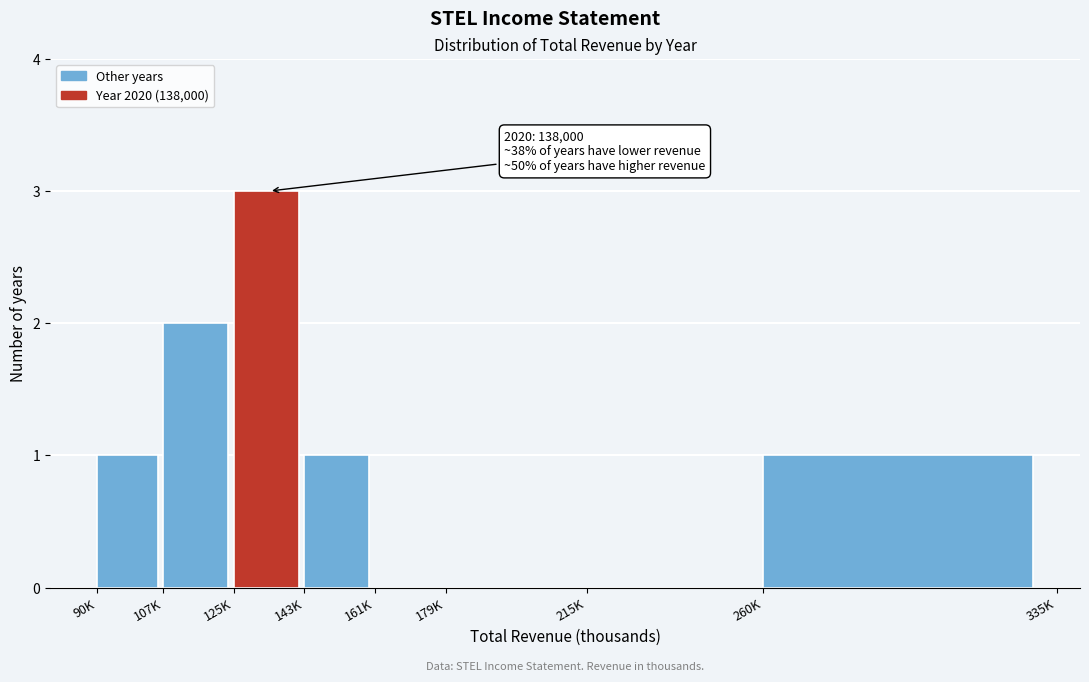

Reading left to right, extract all data points from this chart.

90K=1	107K=2	125K=3	143K=1	161K=0	179K=0	215K=0	260K=1